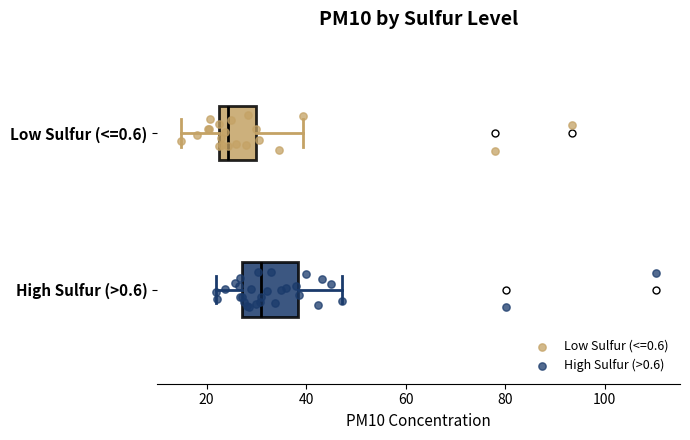

Where does the left whisker of the box for Low Sulfur (<=0.6) end on the x-axis? The values are not printed on the chart, so give them approximately, as read against the axis.

14